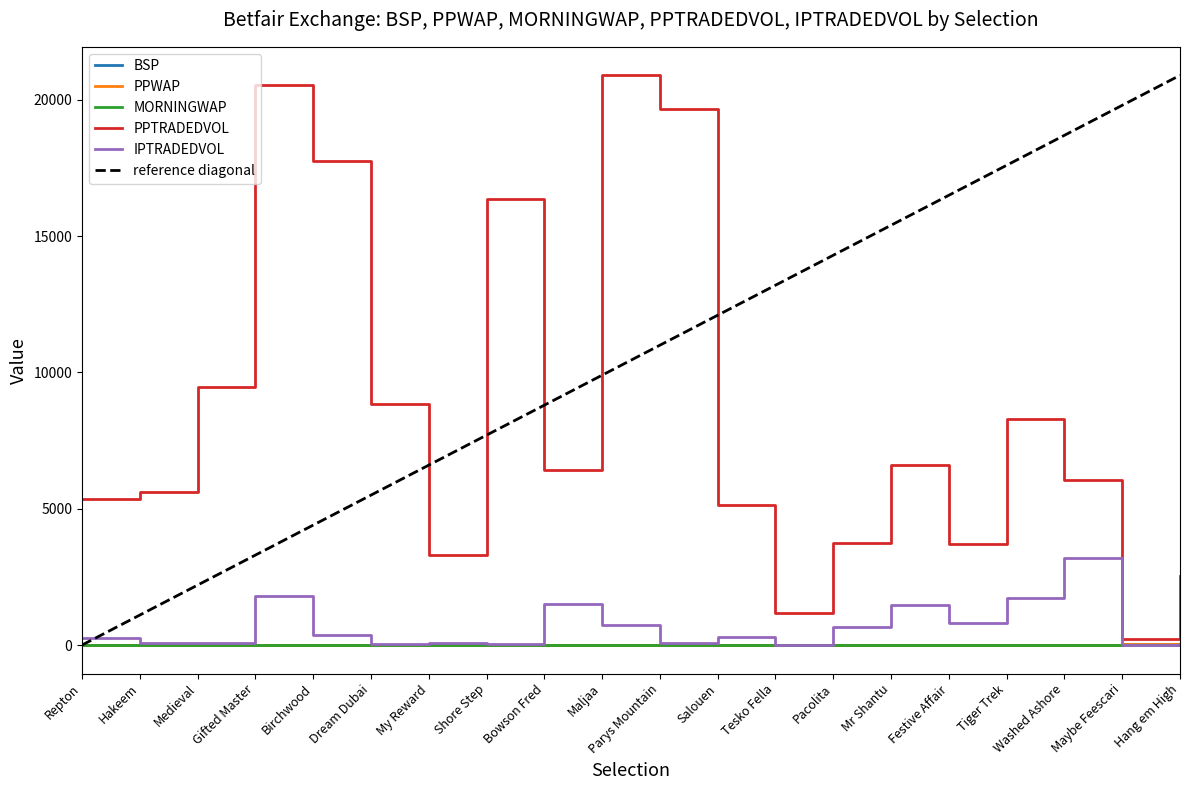

Which series changed the most between Shore Step and Parys Mountain?

PPTRADEDVOL